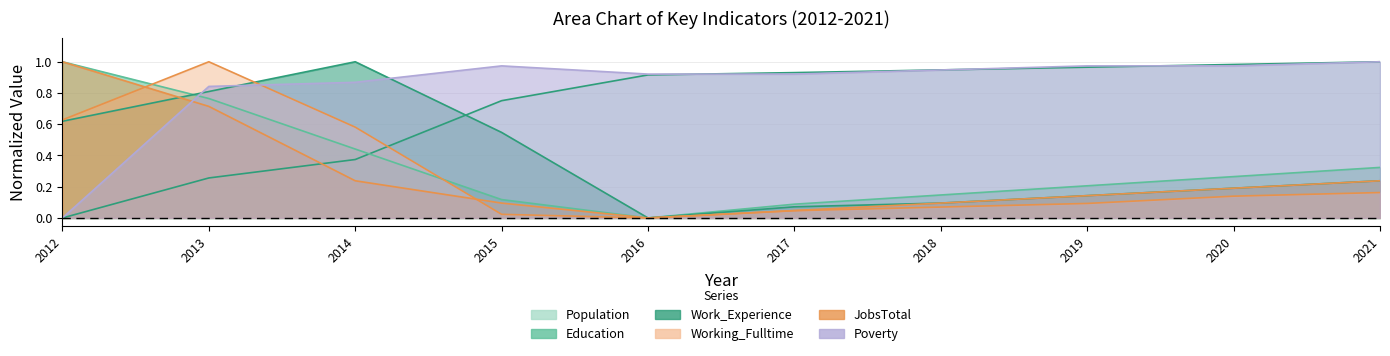

Rank the series at 2012 from highest to lowest value.

Education, JobsTotal, Working_Fulltime, Work_Experience, Population, Poverty